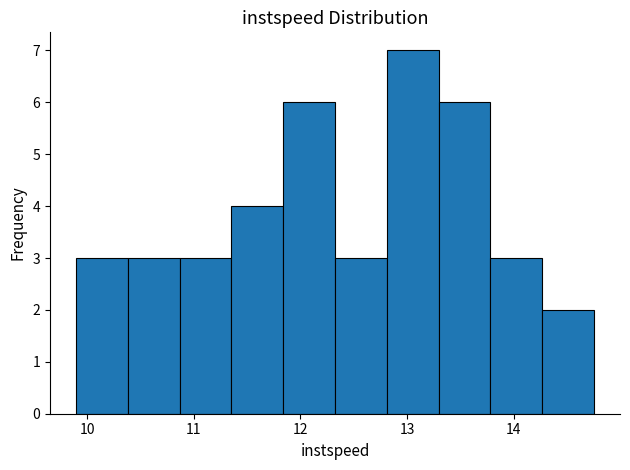

Reading left to right, transcribe this chart: for each bar, give the range it covers on the x-axis and its height. Neither the bar edges nor the heights are printed on the chart, so give them approximately, as read against the axes.

9.9 to 10.4: 3
10.4 to 10.9: 3
10.9 to 11.4: 3
11.4 to 11.8: 4
11.8 to 12.3: 6
12.3 to 12.8: 3
12.8 to 13.3: 7
13.3 to 13.8: 6
13.8 to 14.3: 3
14.3 to 14.8: 2